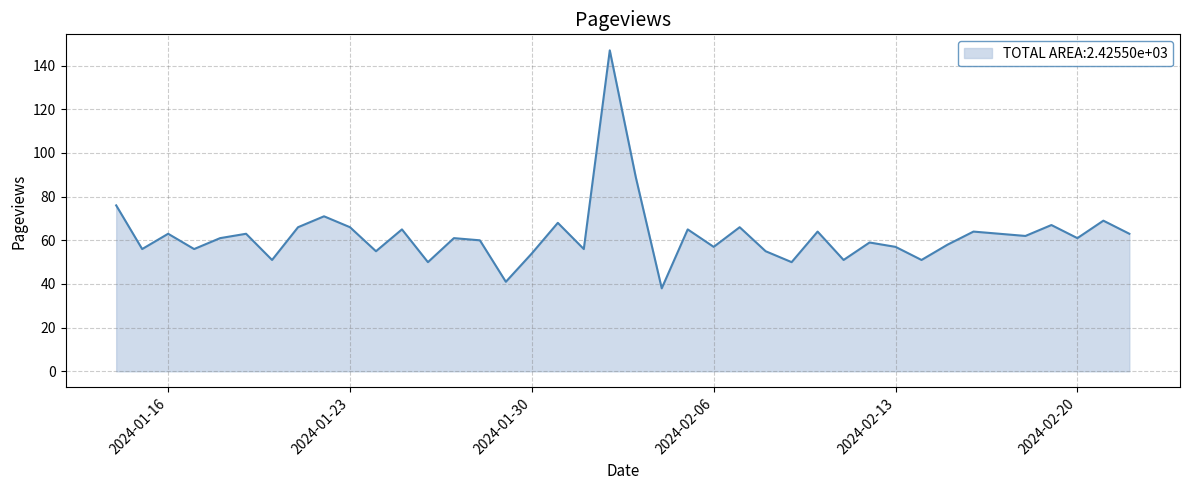

What is the average value?

62